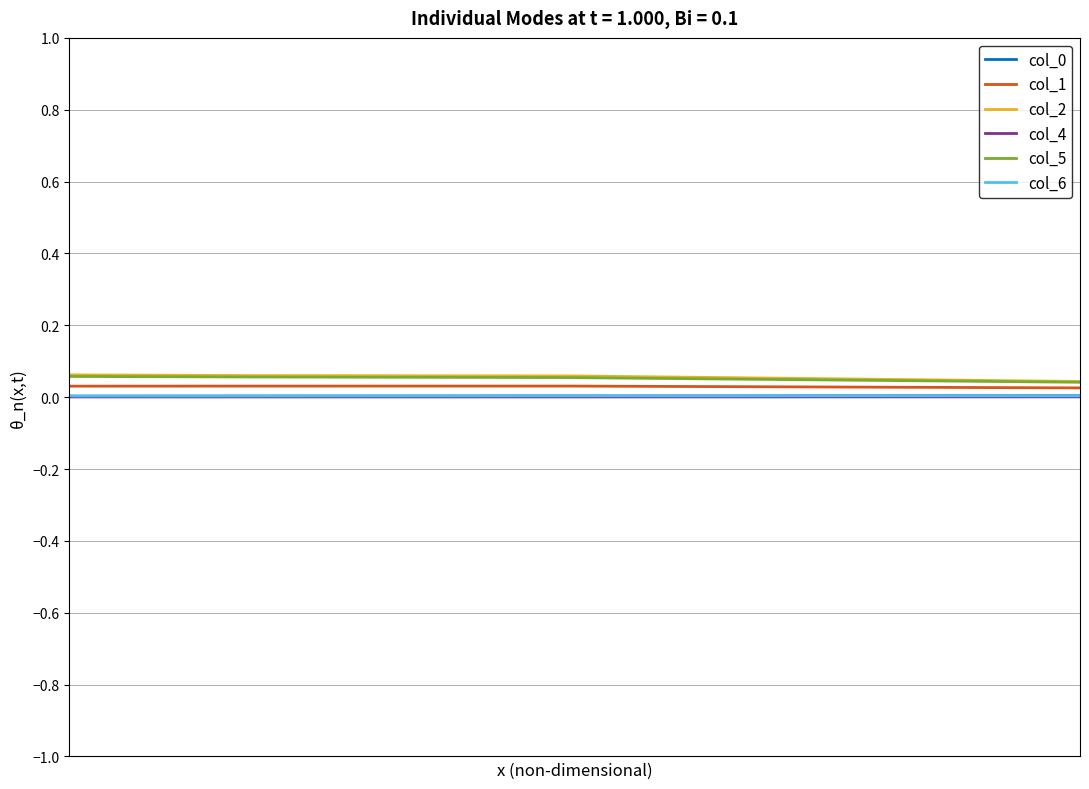

True or false: col_6 and col_4 cross at least once.

False